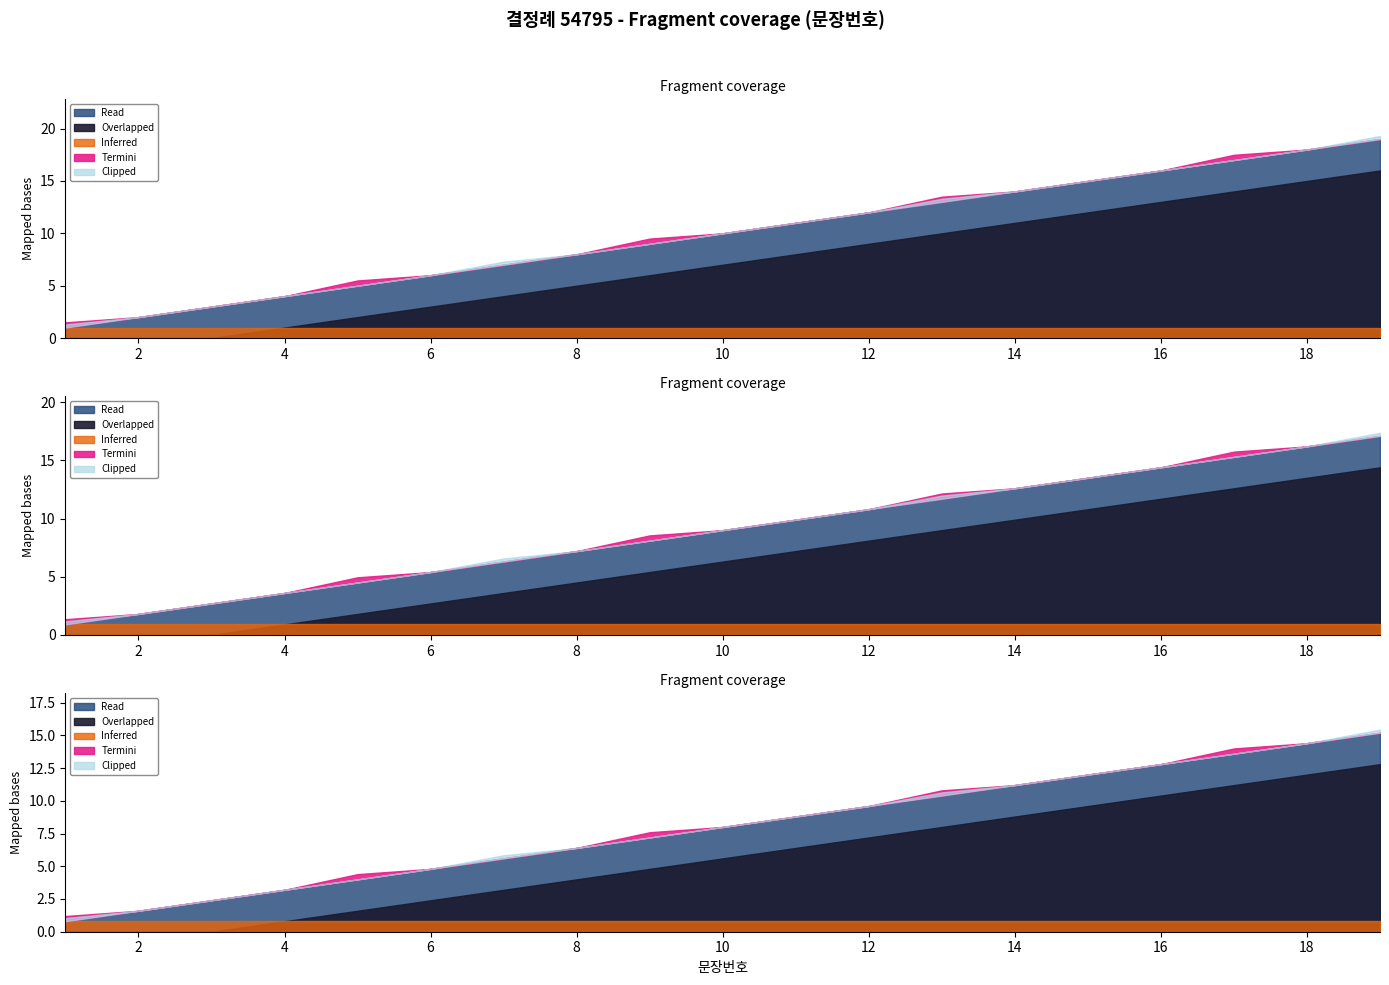

What is the value of the 16th point from the left?

16